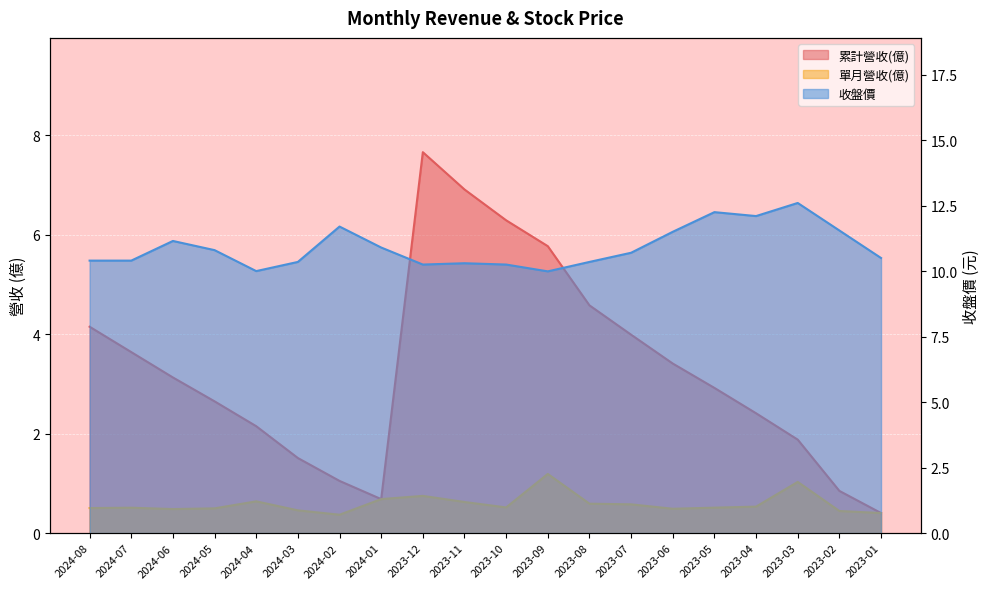

How many lines are shown in the chart?

3